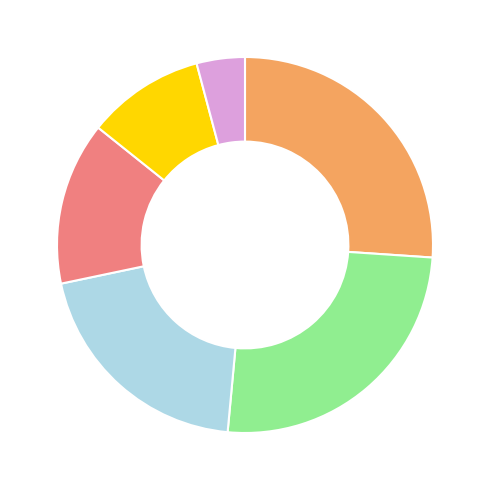

Is there any slice that represents more than half of the pie?

No